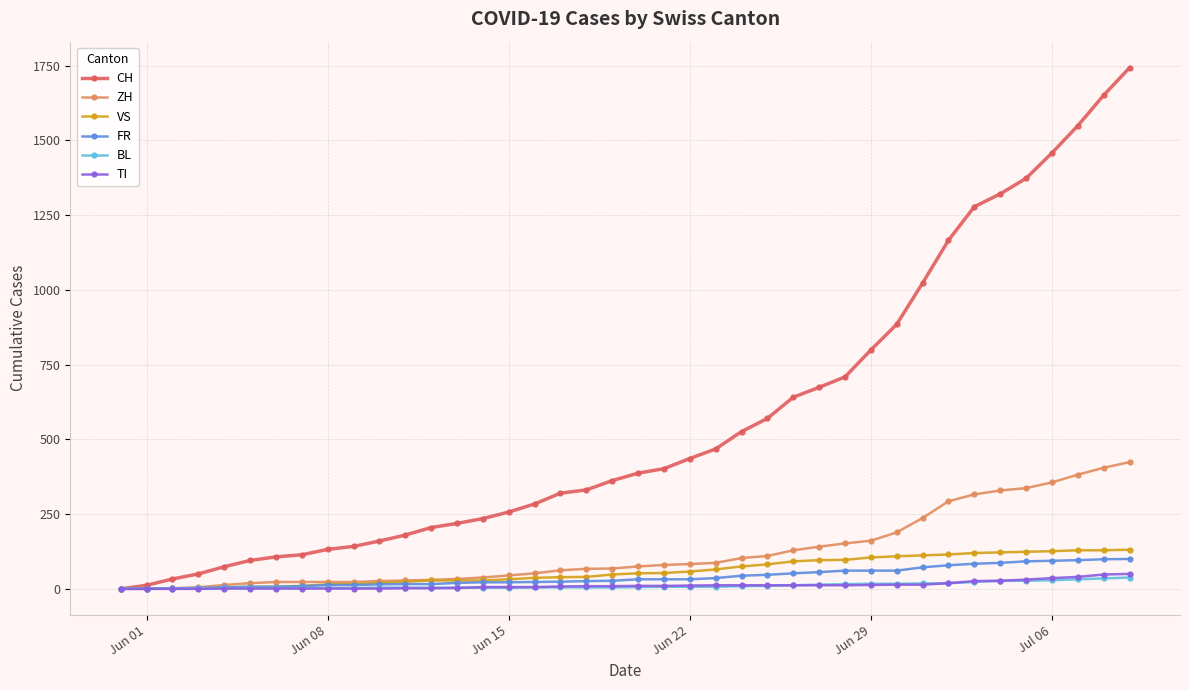

How many data points in CH are less than 387?

20